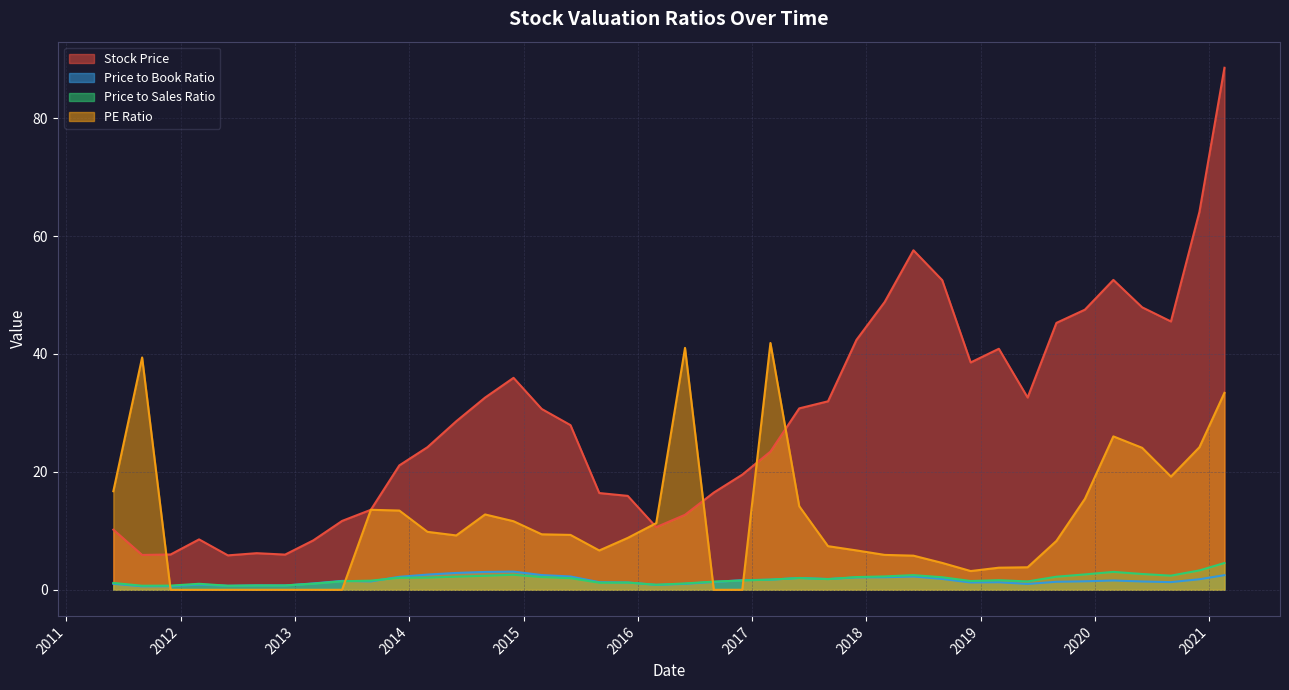

At which category is the sum across all series the highest?

2021-02-18